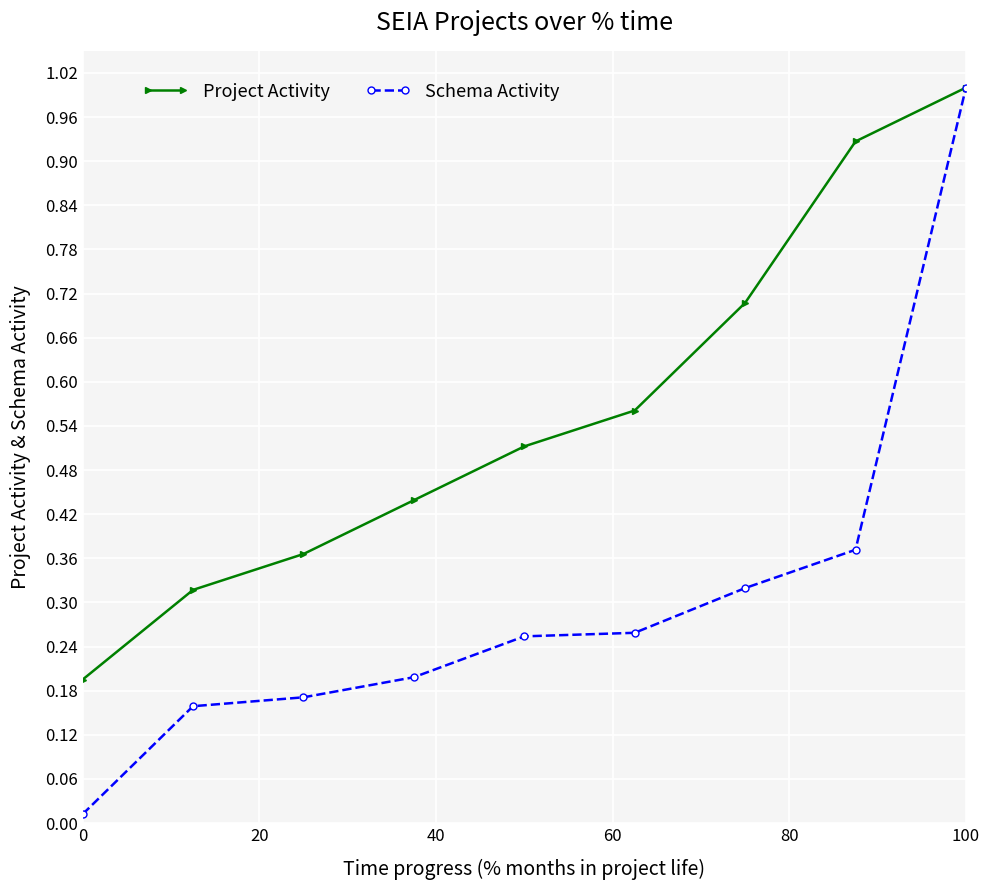

Which series has the largest total across all categories?

Project Activity